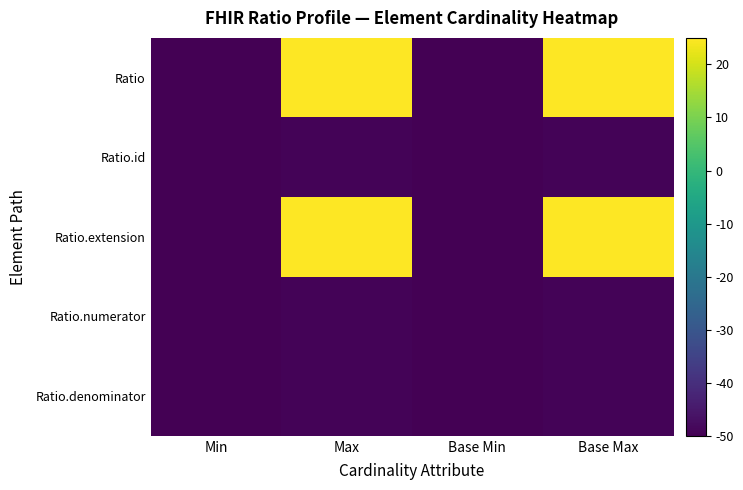

What is the total value across all series at Base Min?

-250.0